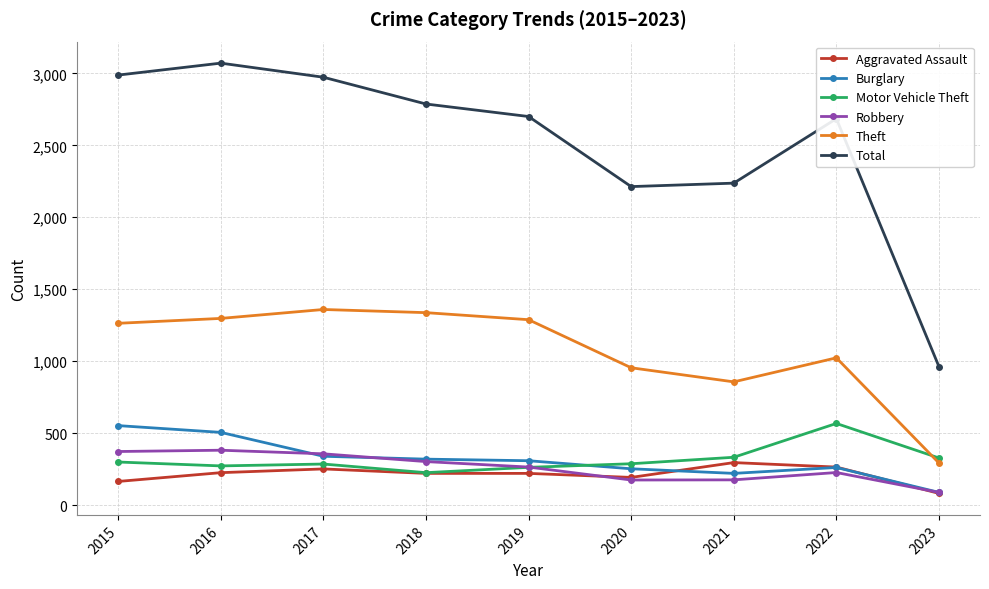

What is the value of the Motor Vehicle Theft point at the 5th from the left?

262